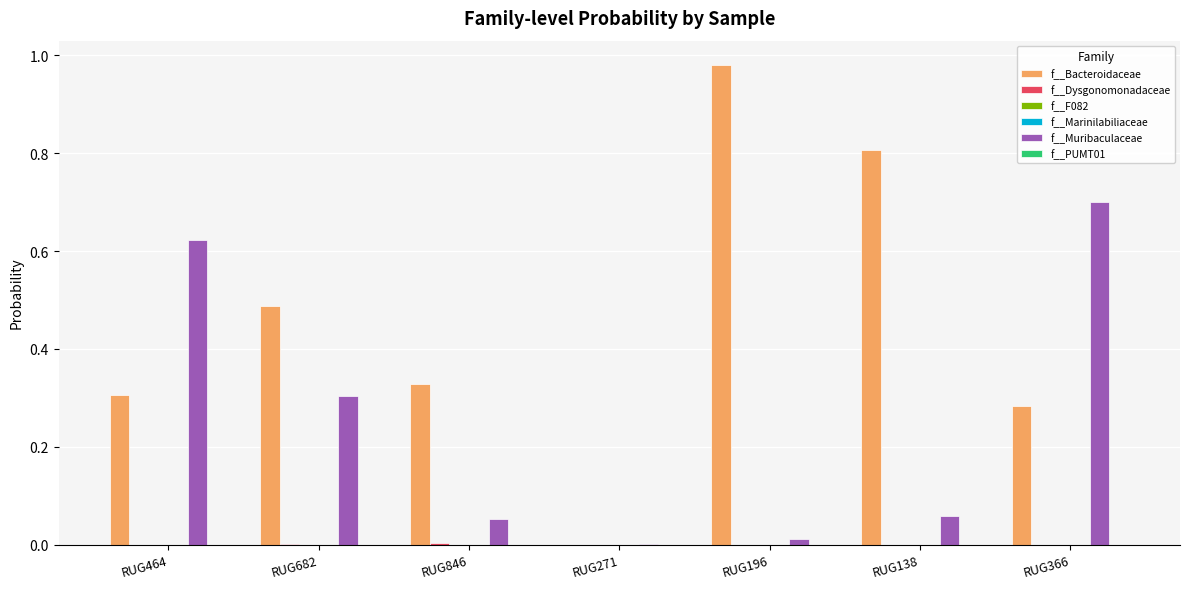

Which category has the highest value across all series?

RUG196